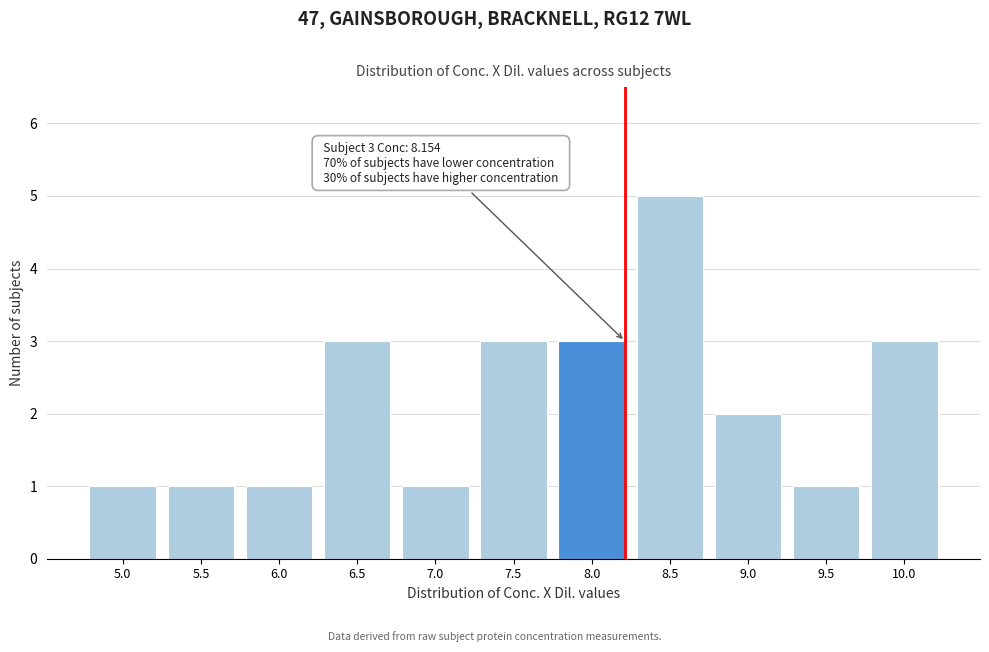

Reading right to left, what are all the values shown in this chart?

10.0=3	9.5=1	9.0=2	8.5=5	8.0=3	7.5=3	7.0=1	6.5=3	6.0=1	5.5=1	5.0=1